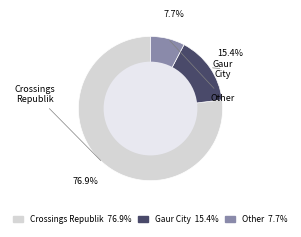

Is it true that Crossings Republik is 77% of the pie?

True